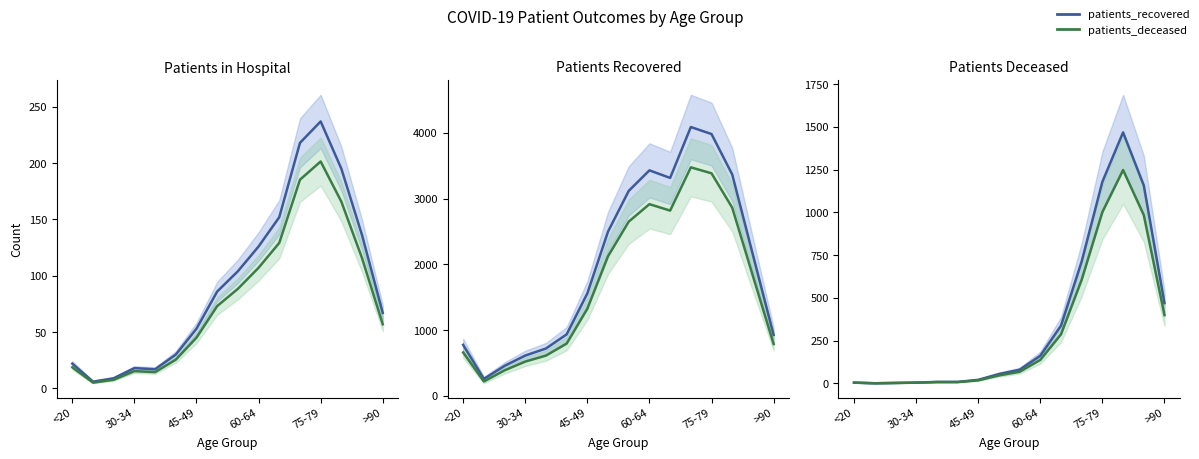

Is this an area chart (filled region under the line)?

No